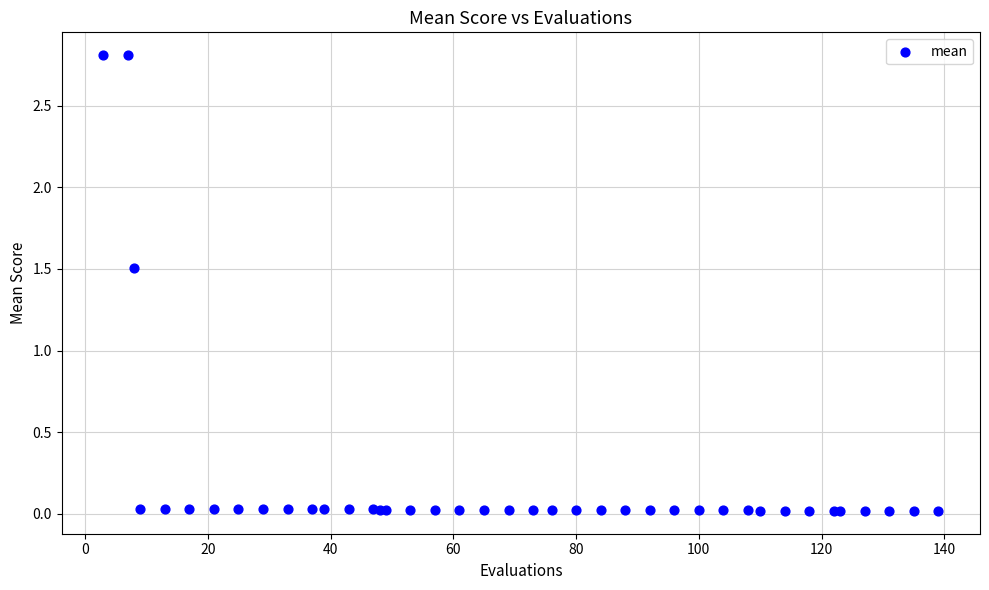

What Y value in the scatter plot is closest to 1?

1.5